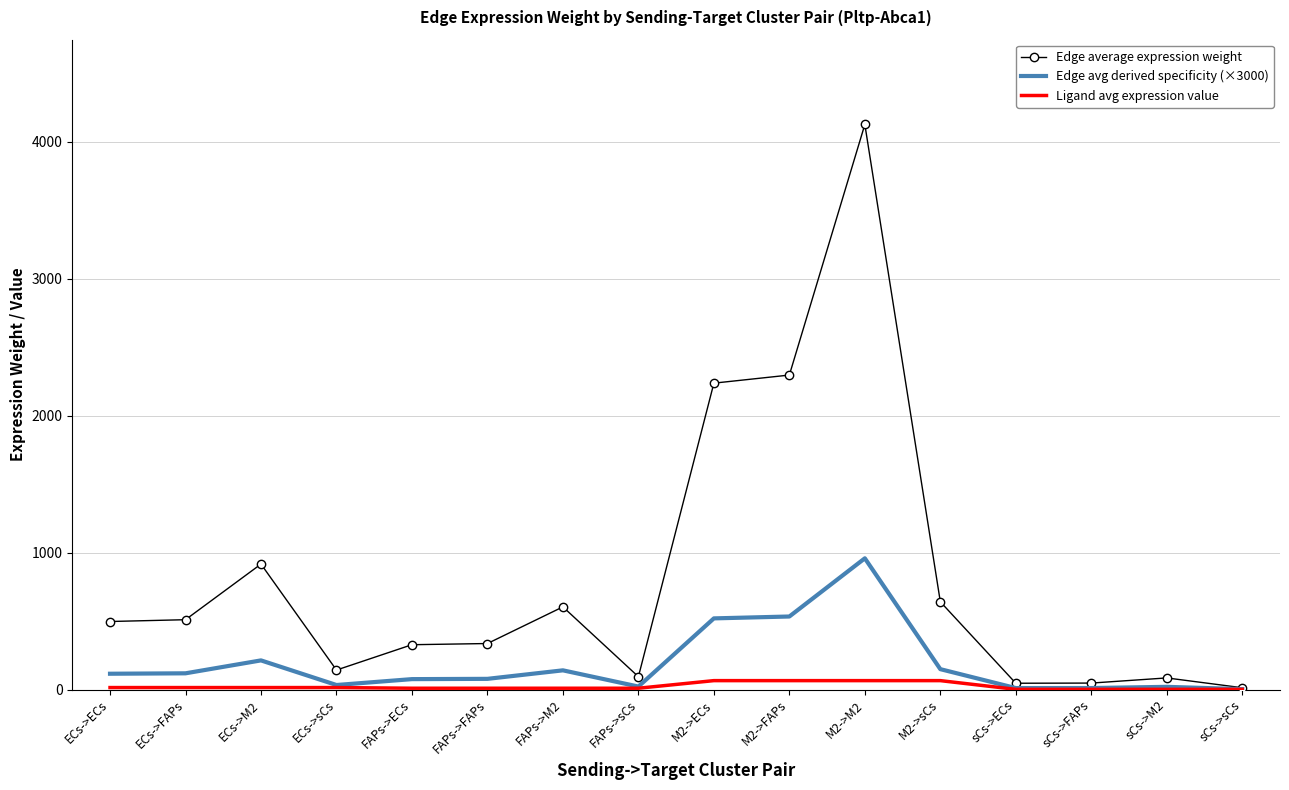

What position from the right is M2->sCs?

5